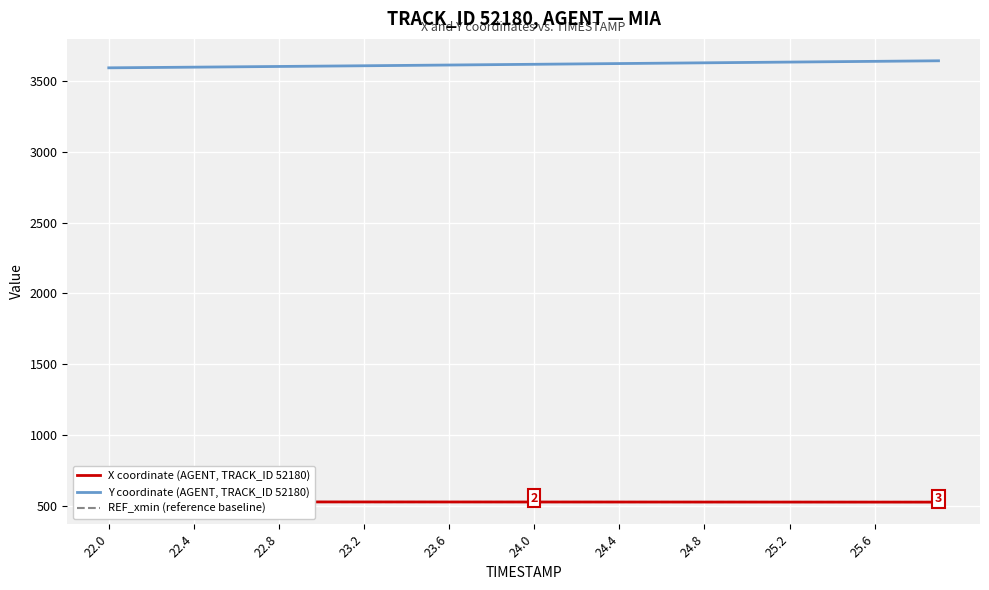

Does the chart display data point markers on the line(s)?

No